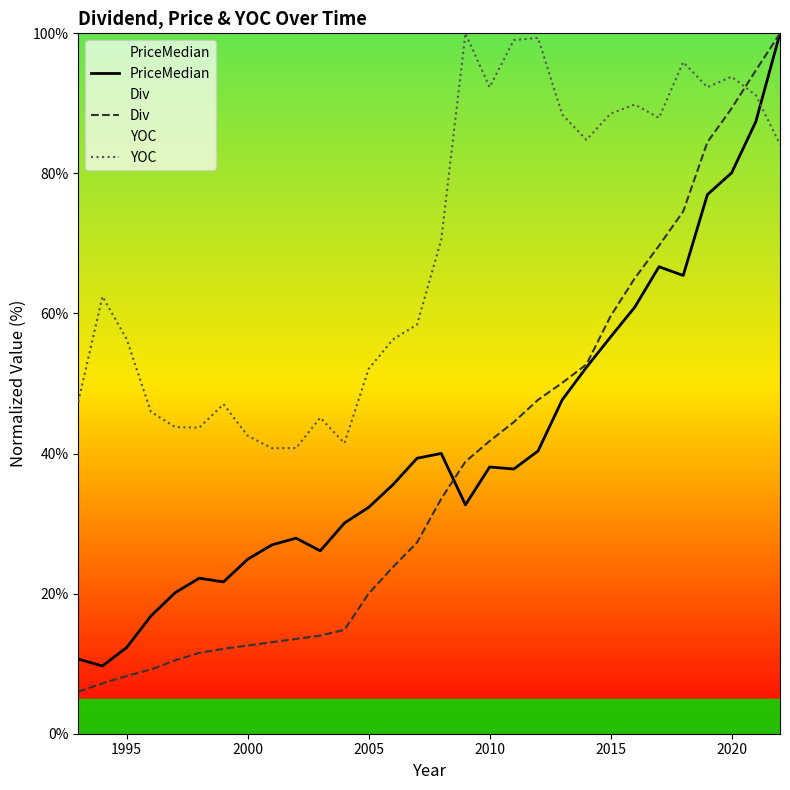

True or false: PriceMedian has a value of 13.3 at 2005.

False